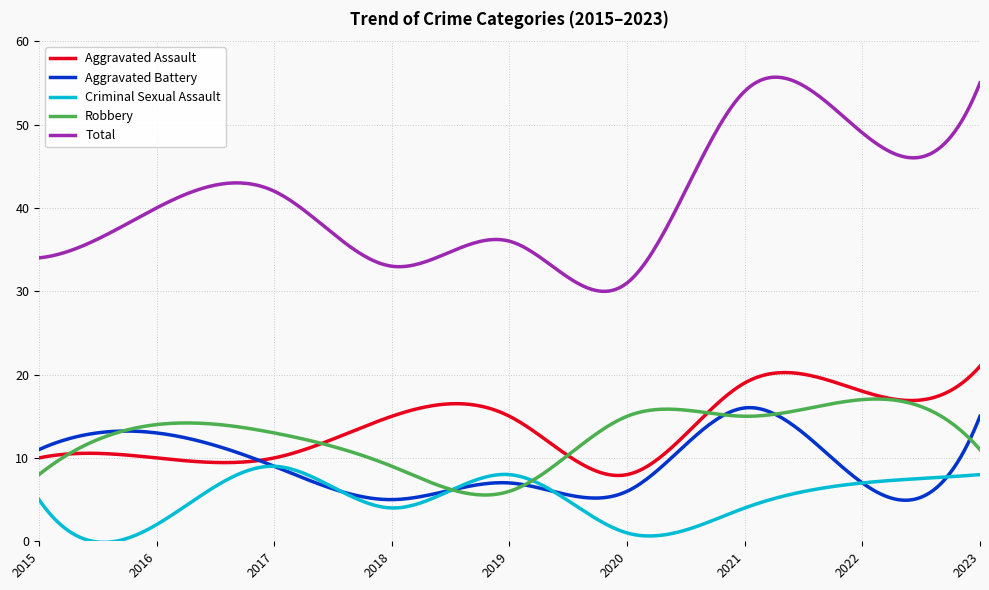

True or false: Robbery and Total cross at least once.

False